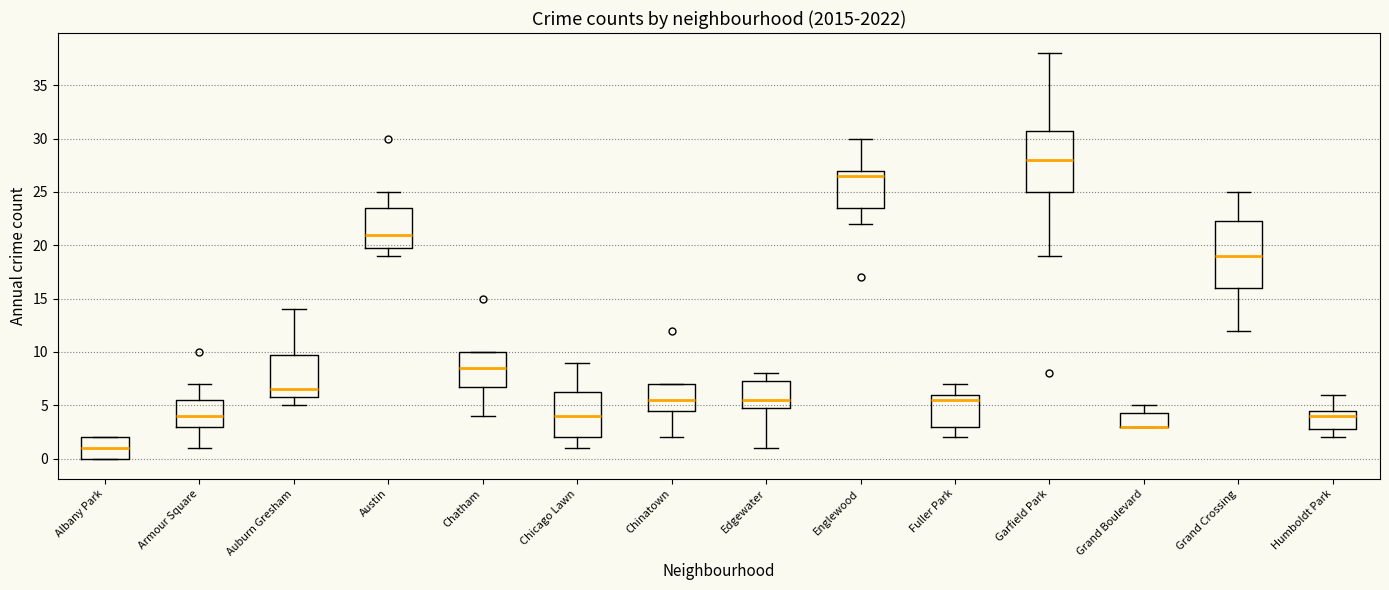

Reading left to right, read every box against the y-axis: the position of its median line, the range the box covers, and the ends of its whiskers. The values are not printed on the chart, so give them approximately, as read against the axis.

Albany Park: median 1.0, box 0.0 to 2.0, whiskers 0.0 to 2.0
Armour Square: median 4.0, box 3.0 to 5.5, whiskers 1.0 to 7.0
Auburn Gresham: median 6.5, box 6.0 to 10.0, whiskers 5.0 to 14.0
Austin: median 21.0, box 20.0 to 23.5, whiskers 19.0 to 25.0
Chatham: median 8.5, box 7.0 to 10.0, whiskers 4.0 to 10.0
Chicago Lawn: median 4.0, box 2.0 to 6.5, whiskers 1.0 to 9.0
Chinatown: median 5.5, box 4.5 to 7.0, whiskers 2.0 to 7.0
Edgewater: median 5.5, box 5.0 to 7.5, whiskers 1.0 to 8.0
Englewood: median 26.5, box 23.5 to 27.0, whiskers 22.0 to 30.0
Fuller Park: median 5.5, box 3.0 to 6.0, whiskers 2.0 to 7.0
Garfield Park: median 28.0, box 25.0 to 31.0, whiskers 19.0 to 38.0
Grand Boulevard: median 3.0 (drawn on the box's lower edge), box 3.0 to 4.5, whiskers 3.0 to 5.0
Grand Crossing: median 19.0, box 16.0 to 22.5, whiskers 12.0 to 25.0
Humboldt Park: median 4.0, box 3.0 to 4.5, whiskers 2.0 to 6.0